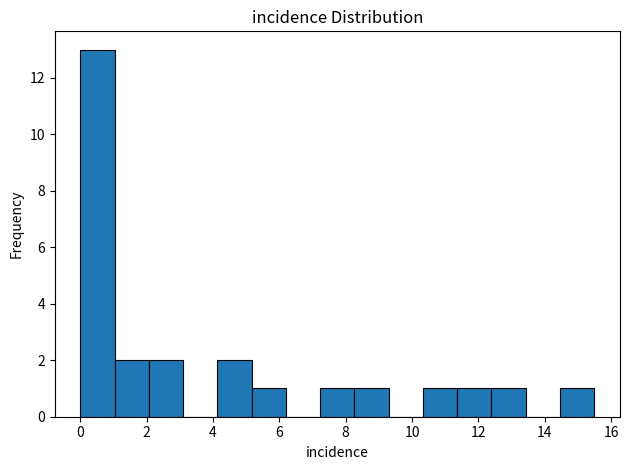

What is the height of the bar covering 8.2 to 9.2 on the x-axis? Neither the bar edges nor the heights are printed on the chart, so give them approximately, as read against the axes.

1